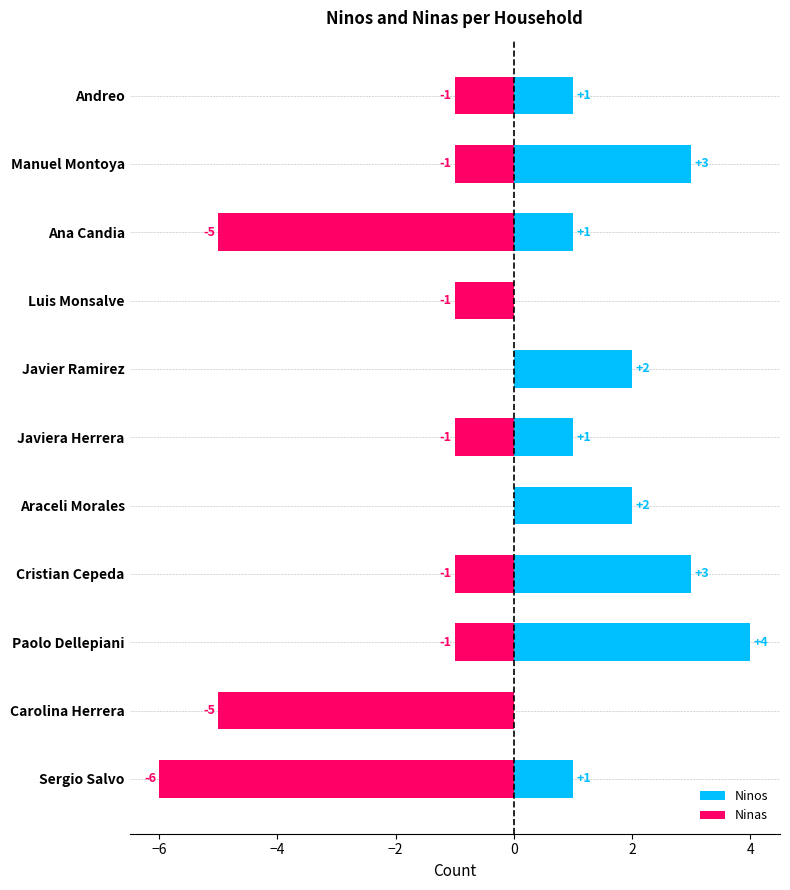

At which category does the chart reach its minimum across all series?

Sergio Salvo